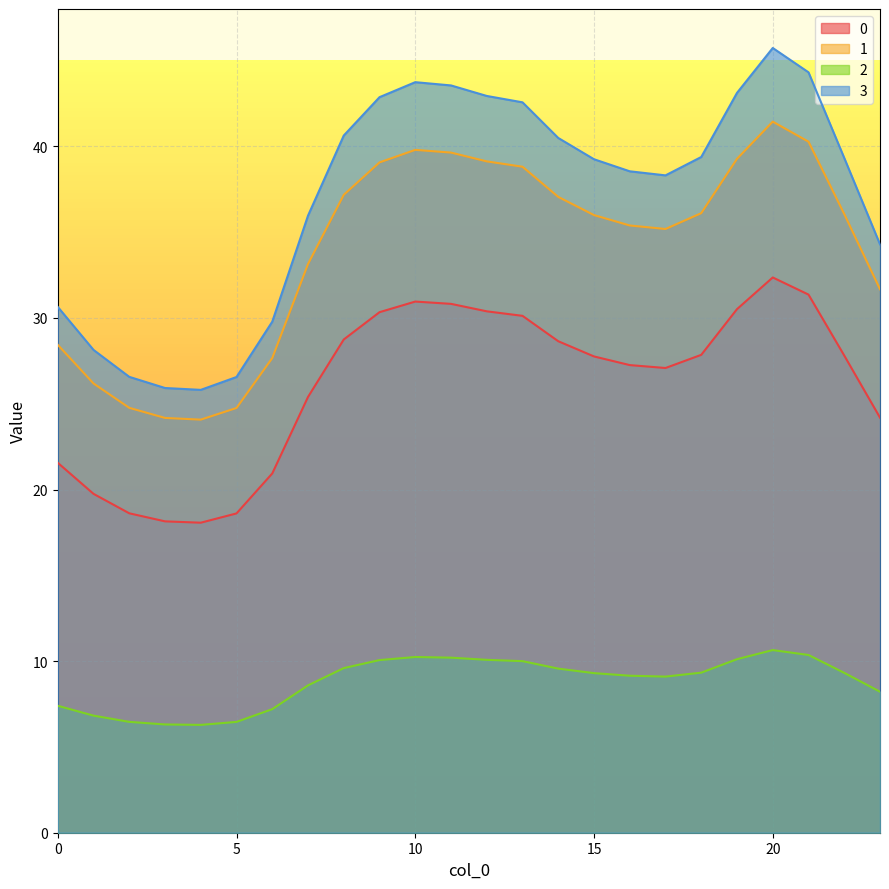

What is the value of the 2 point at the 2nd from the left?

6.8